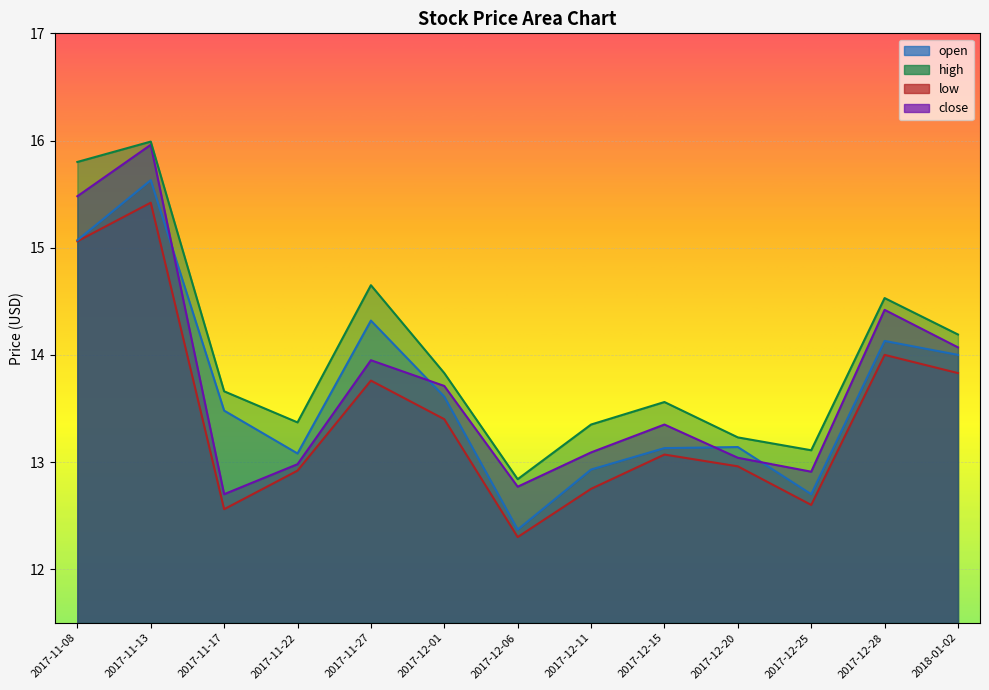

What is the smallest value displayed?

12.3